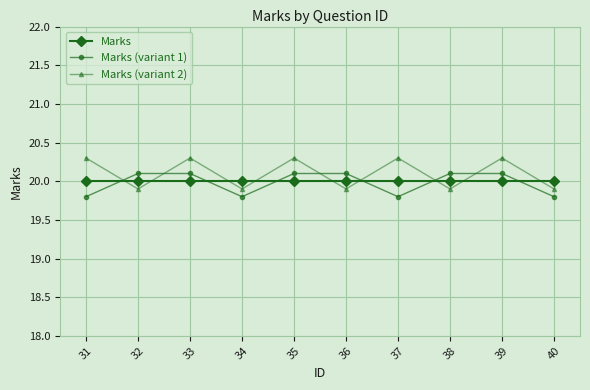

What are all the series names shown in the legend?

Marks, Marks (variant 1), Marks (variant 2)